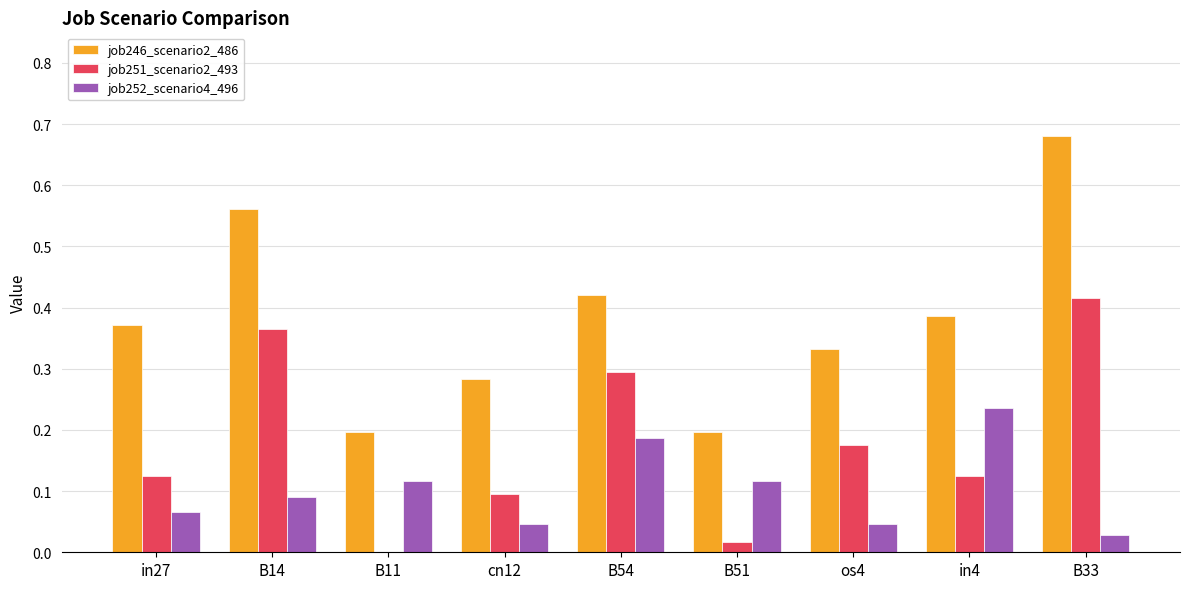

How many groups of bars are there?

9